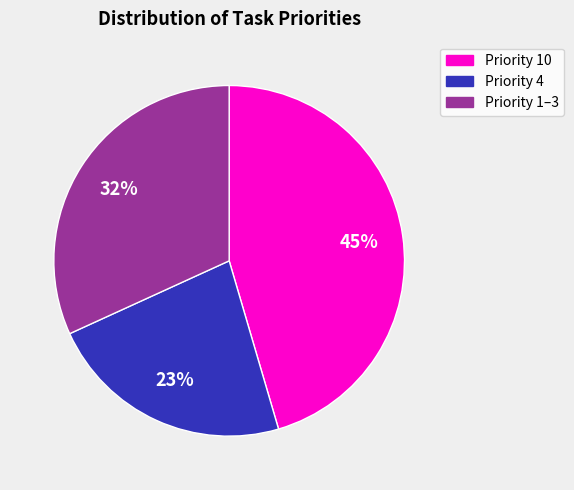

To the nearest percent, what is the average slice percentage?

33%